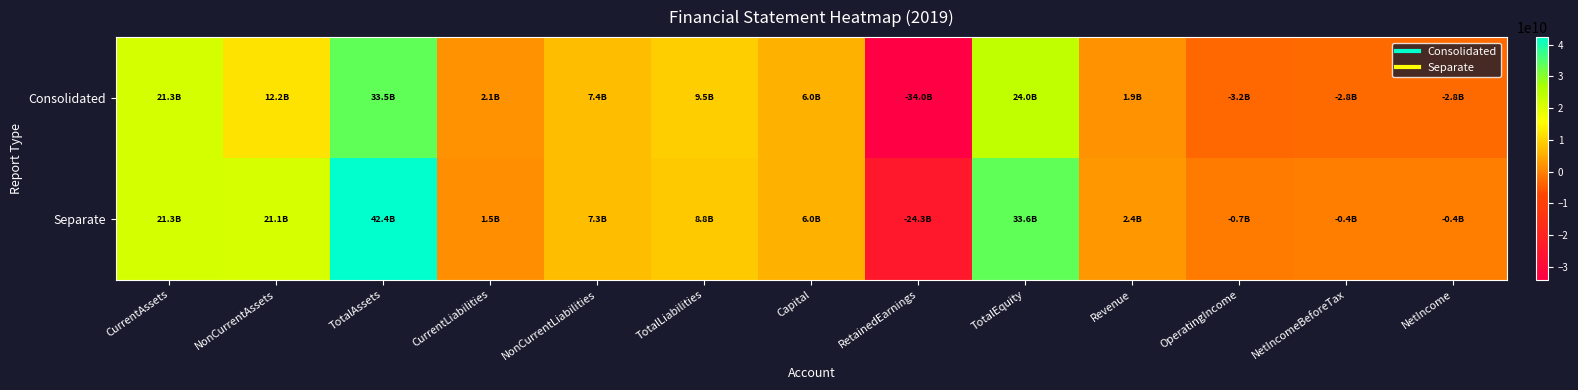

List the series in order of their overall mean, lowest first.

Consolidated, Separate